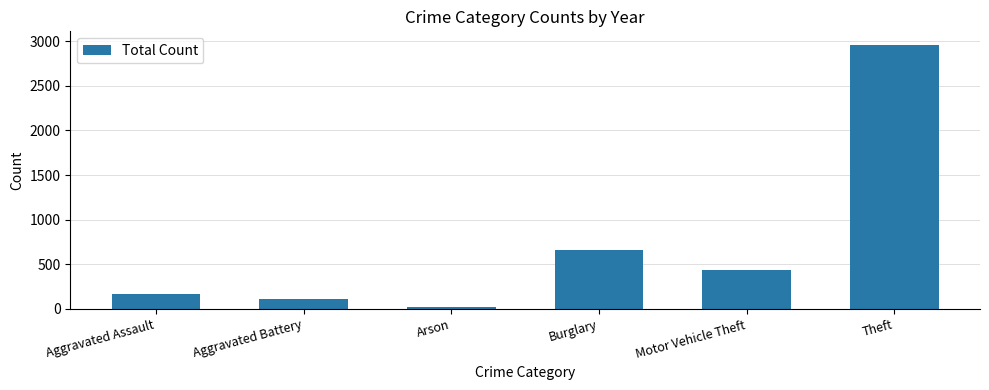

What is the minimum value shown in the chart?

23